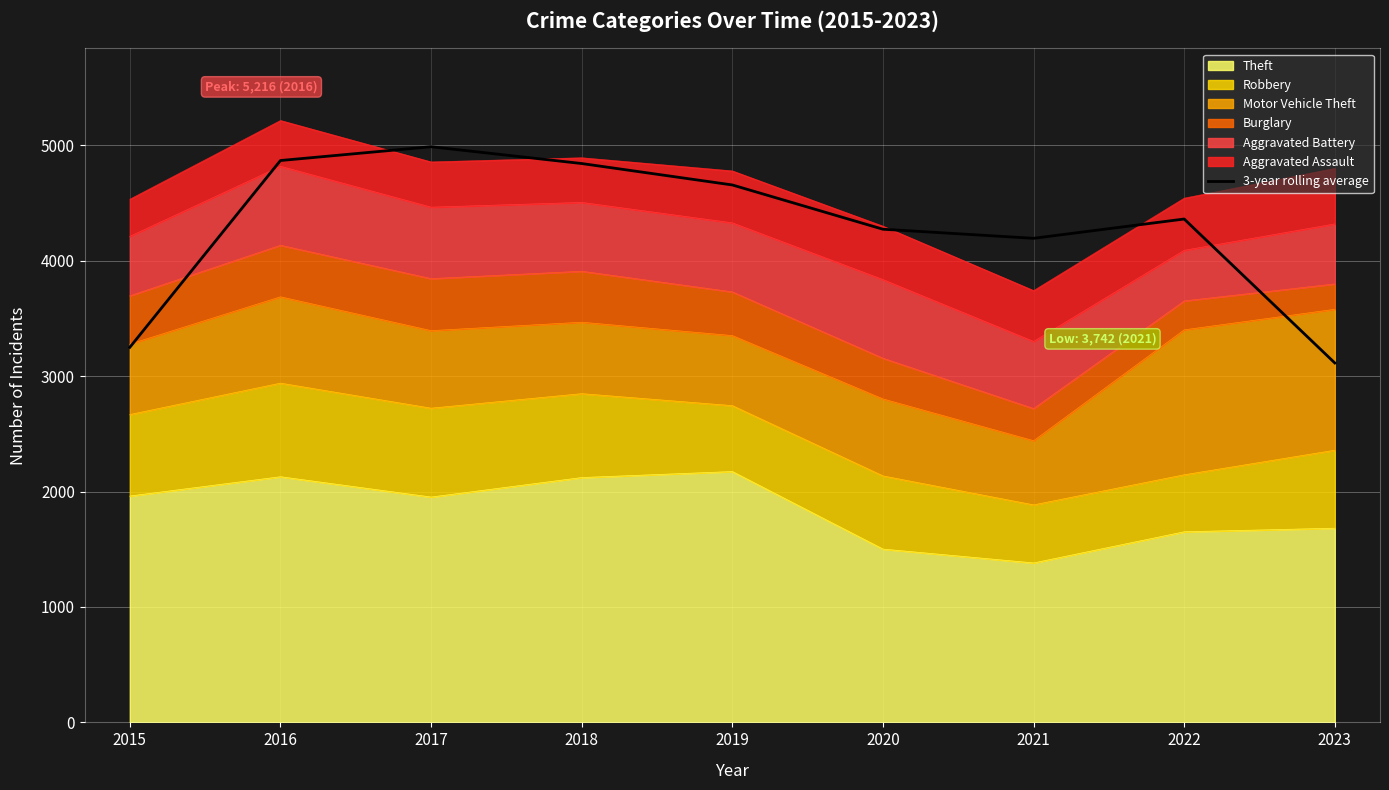

Reading left to right, extract all data points from this chart.

2015=3250.0	2016=4869.0	2017=4988.7	2018=4843.0	2019=4657.3	2020=4273.7	2021=4195.0	2022=4362.0	2023=3114.7